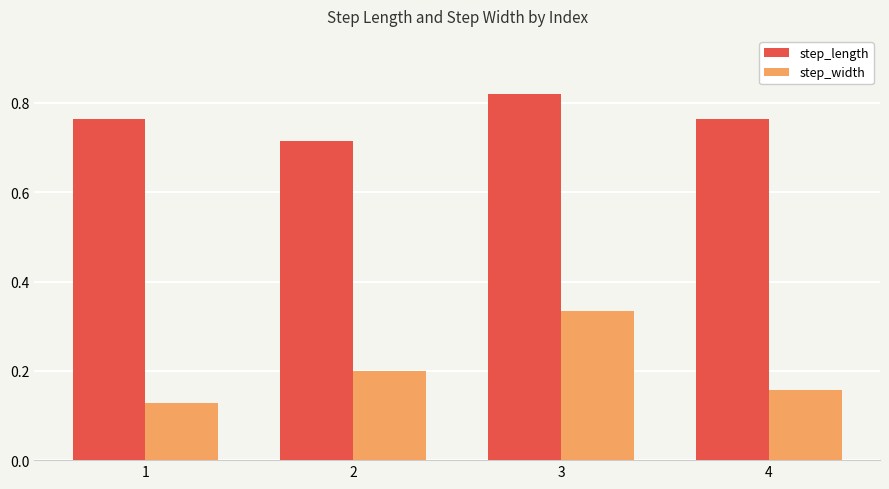

At which category is the sum across all series the highest?

3